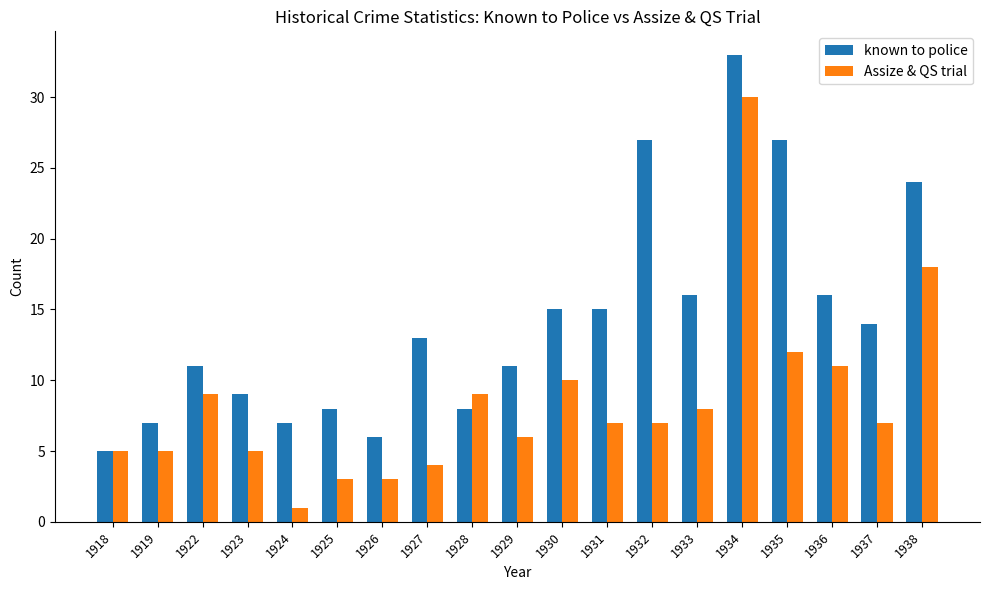

Is the value of known to police at 1929 greater than the value of Assize & QS trial at 1919?

Yes